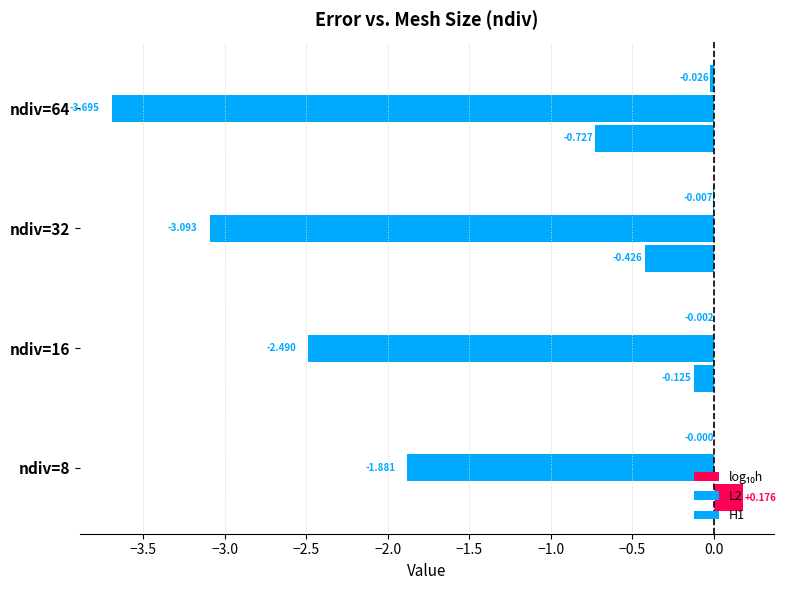

How many categories are shown in the chart?

4